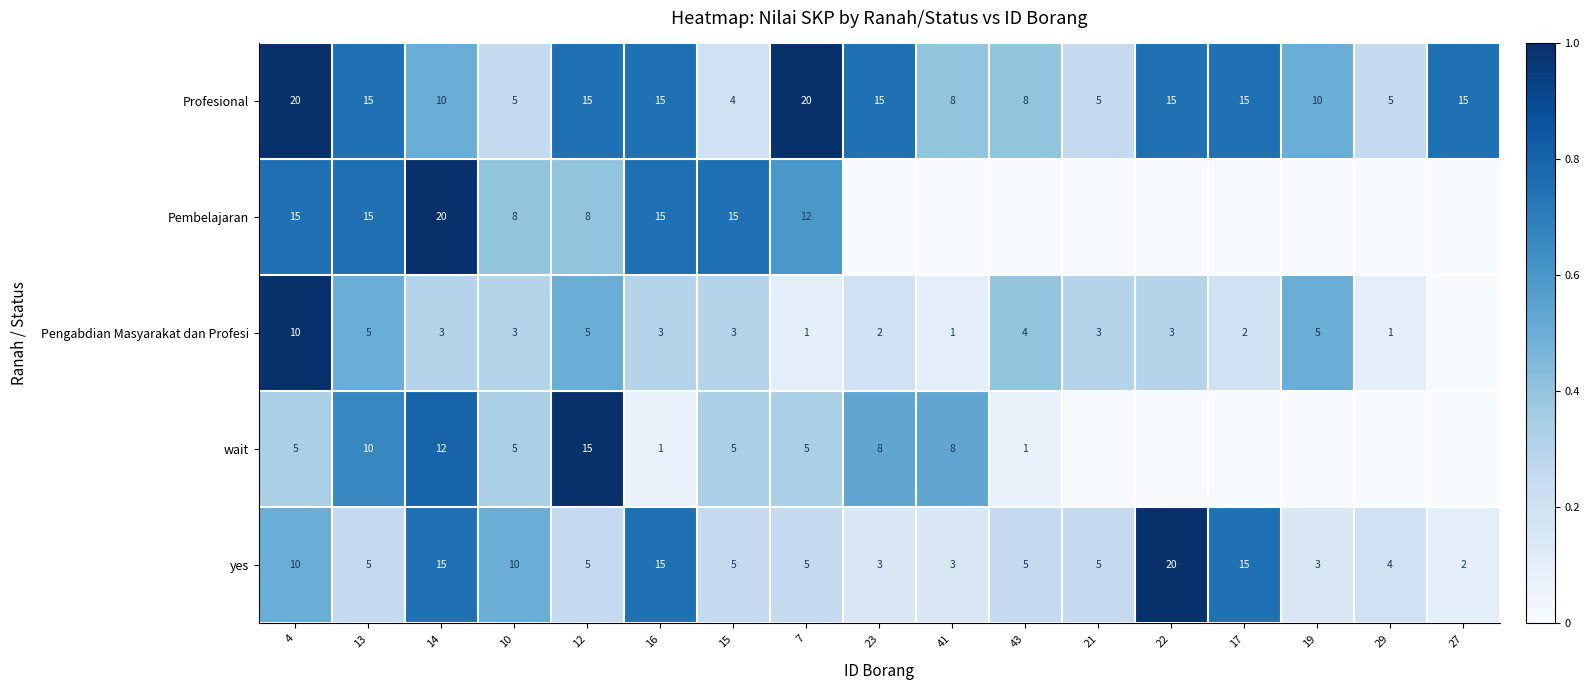

Is it true that Profesional equals 10 at 14?

True